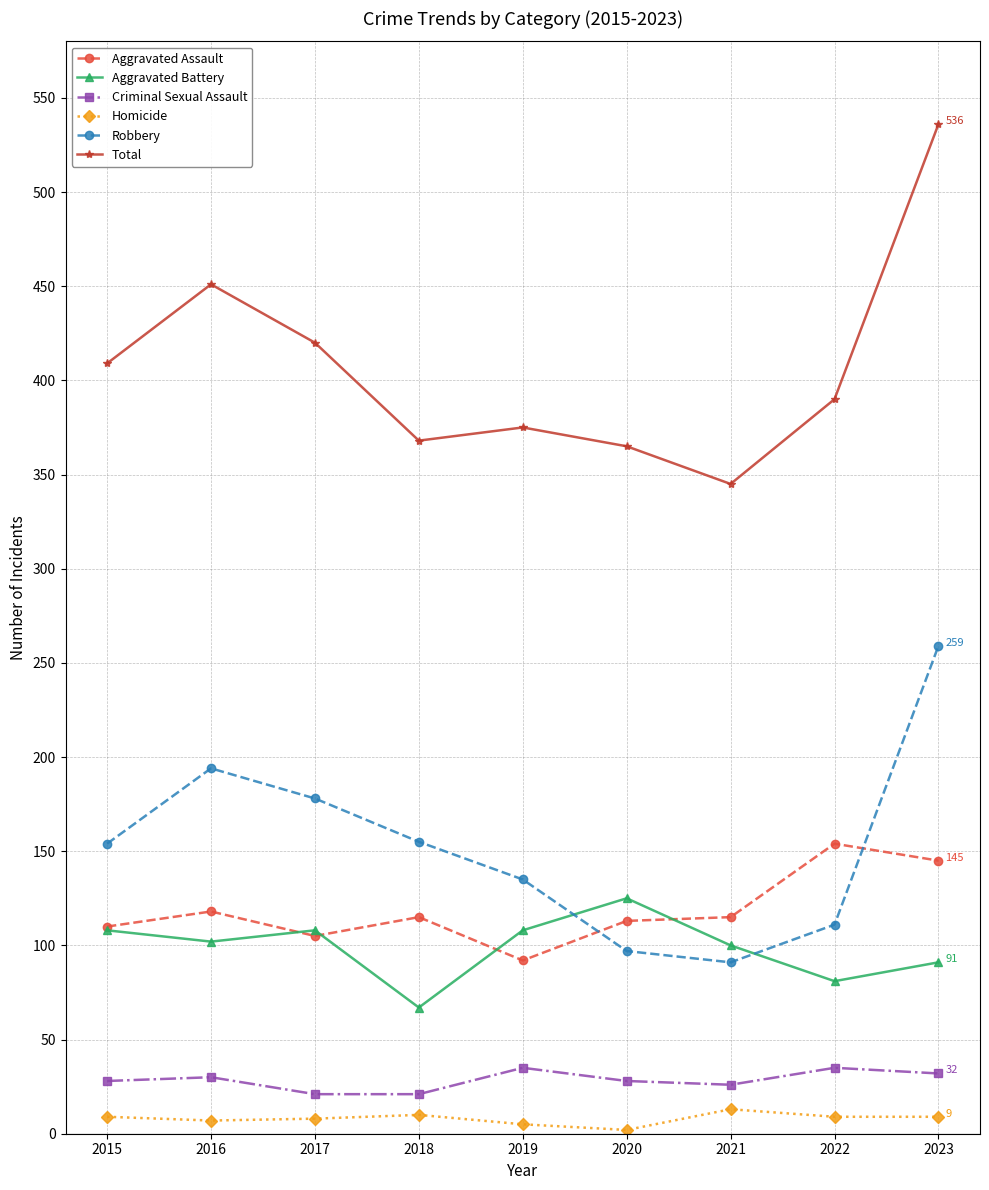

What is the sum of all Criminal Sexual Assault values?

256